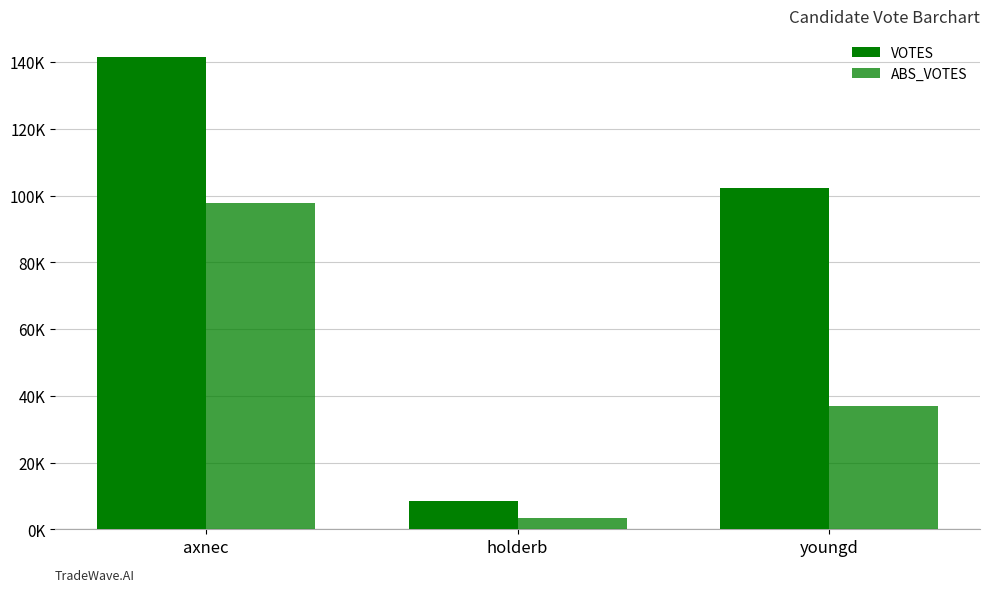

At youngd, list the series in order from largest to smallest.

VOTES, ABS_VOTES